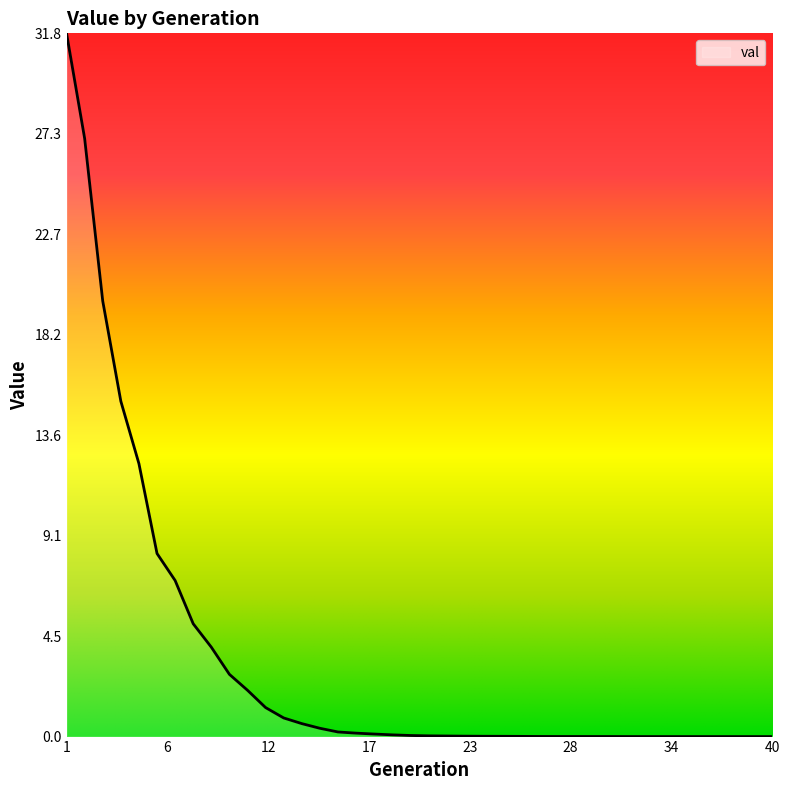

What is the difference between the maximum and minimum values?

31.8